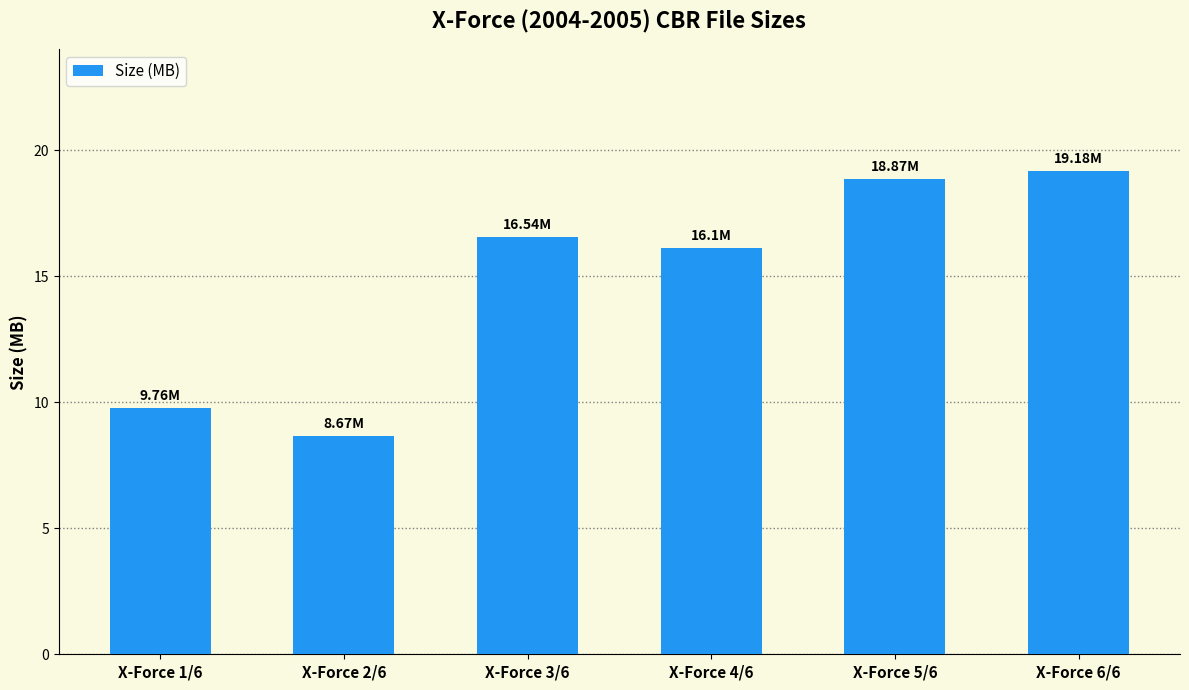

The chart shows a value of 29.6 at X-Force 6/6. True or false?

False